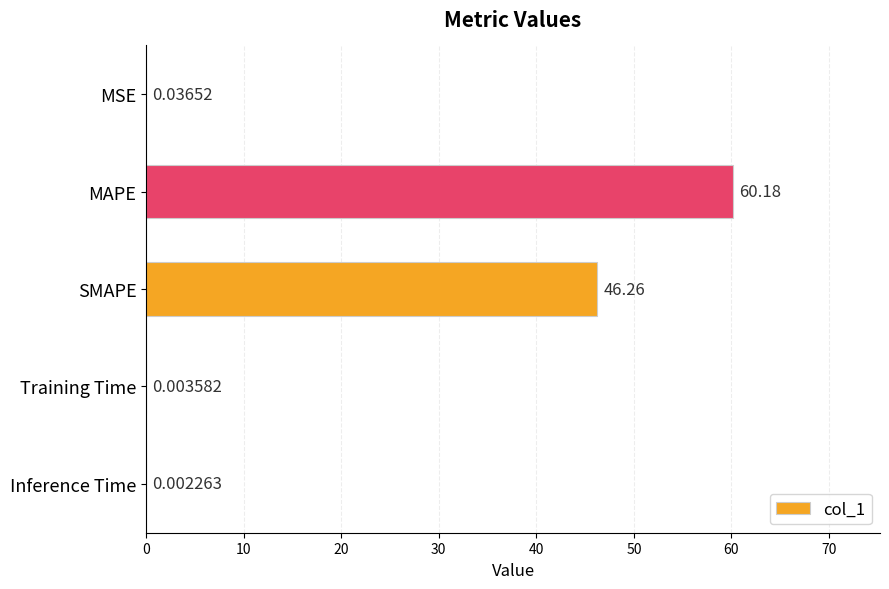

What is the sum of all values?

106.5